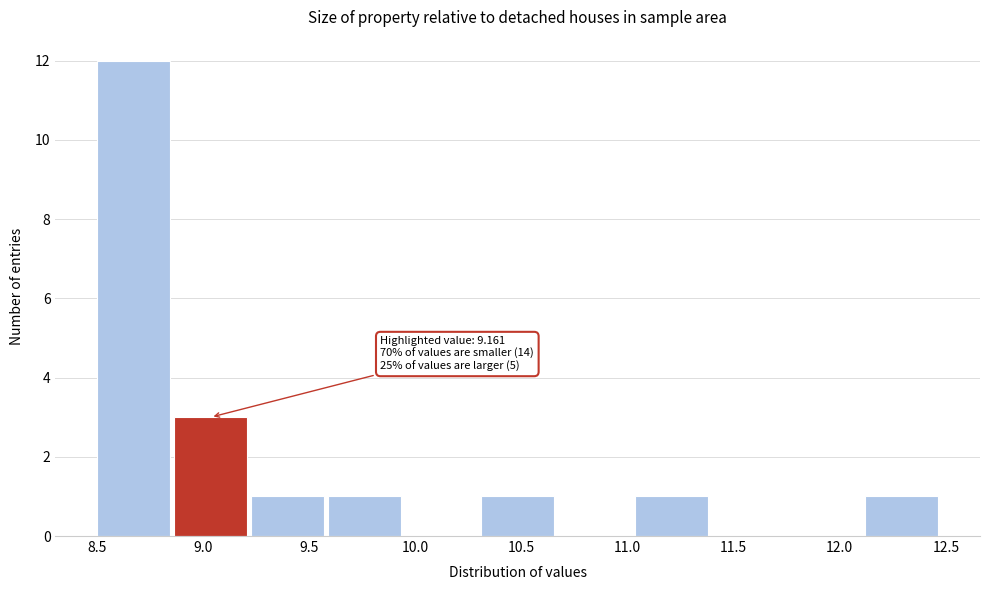

Which range on the x-axis has the tallest bar?

8.50 to 8.85